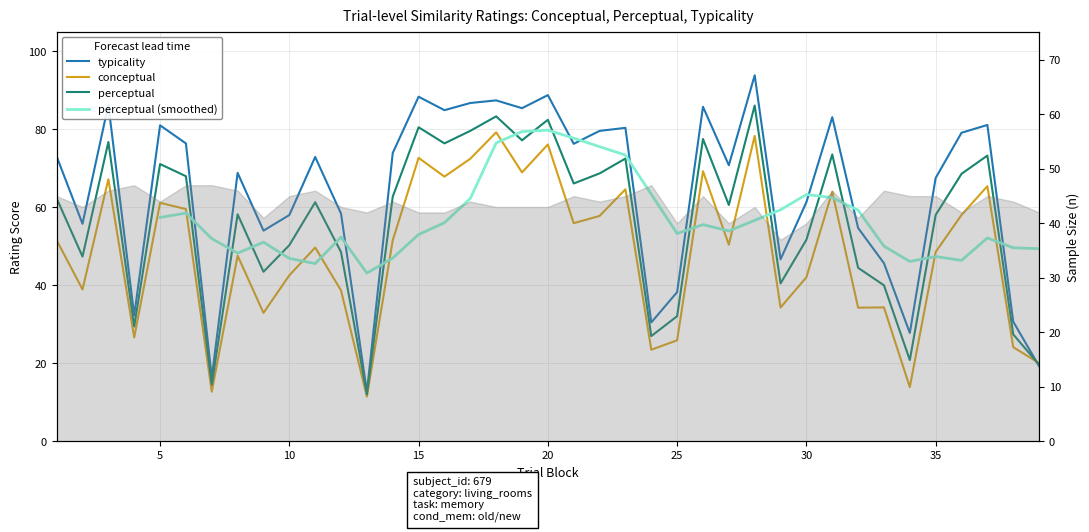

Which series changed the most between 0 and 9?

typicality